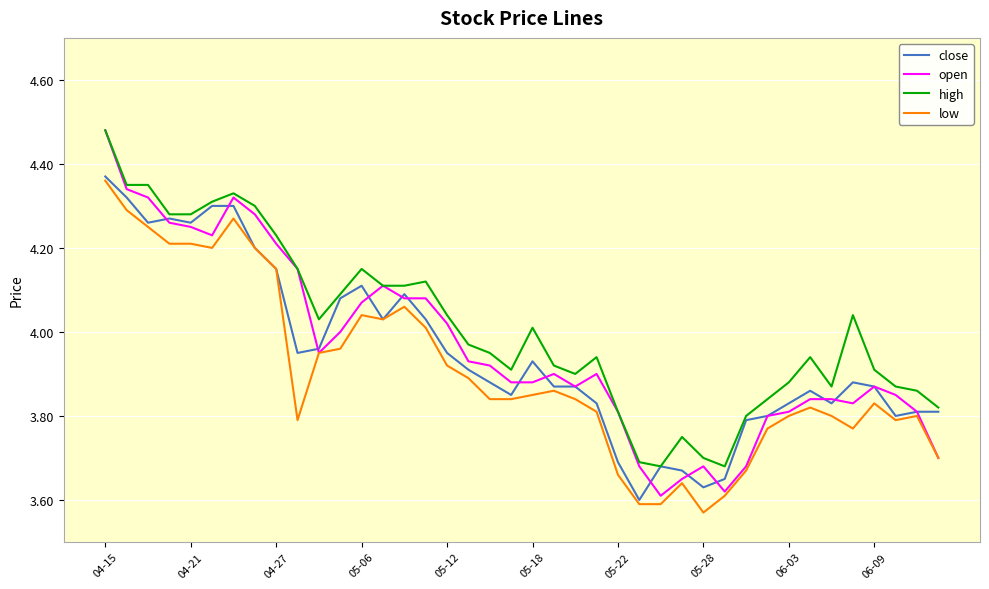

How many lines are shown in the chart?

4